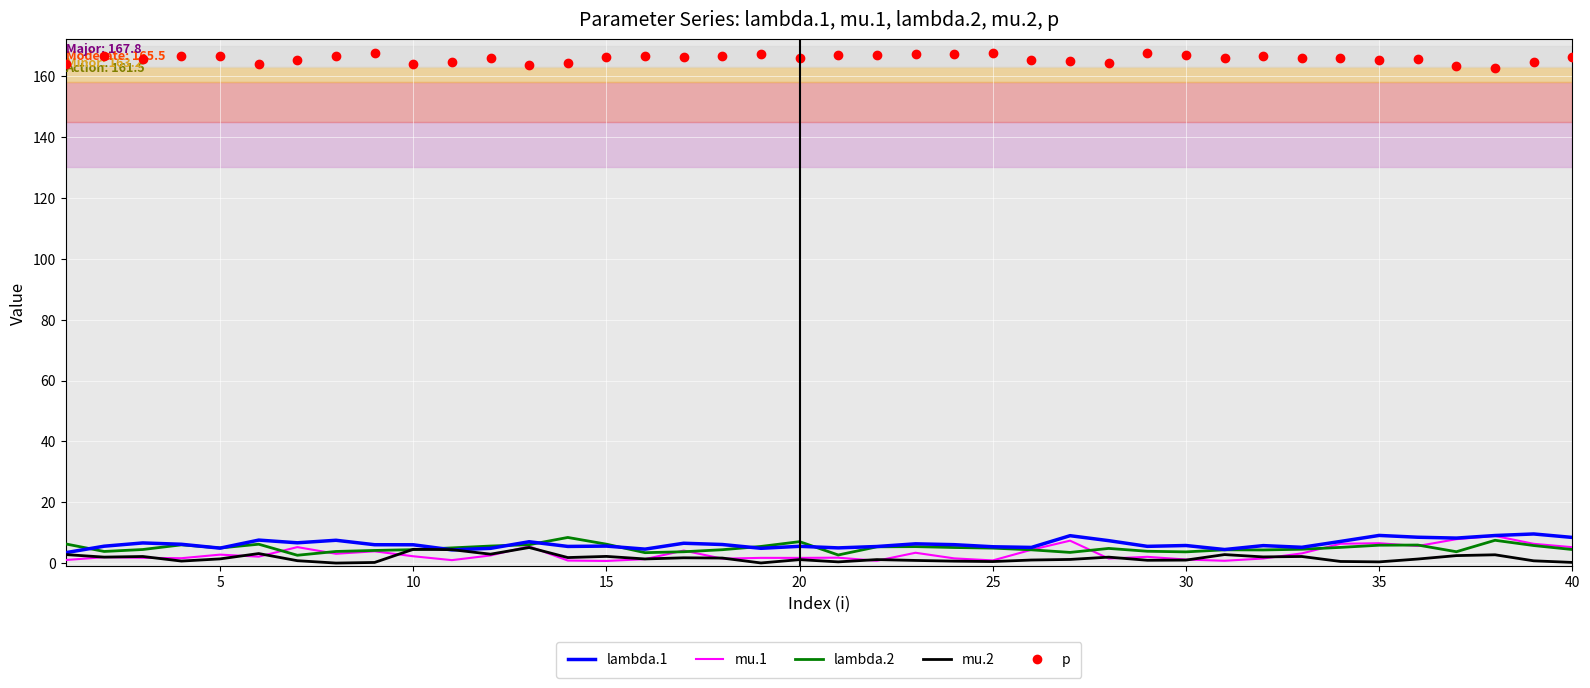

True or false: mu.1 and p cross at least once.

False